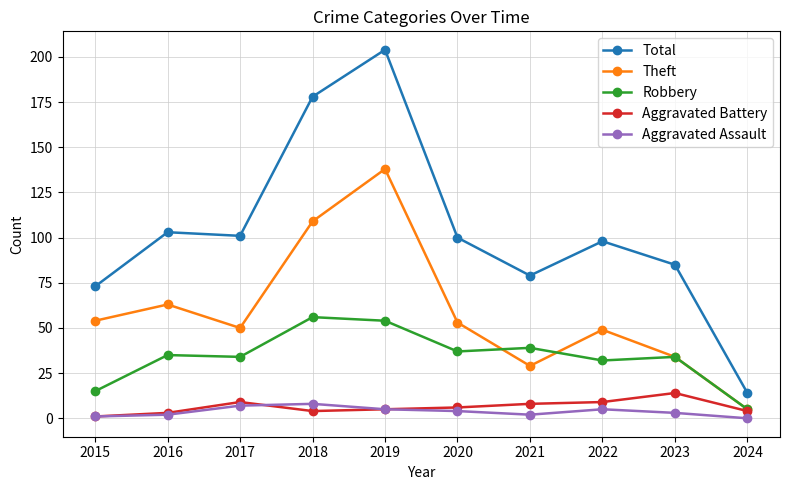

Is the value of Total at 2016 greater than the value of Aggravated Battery at 2015?

Yes